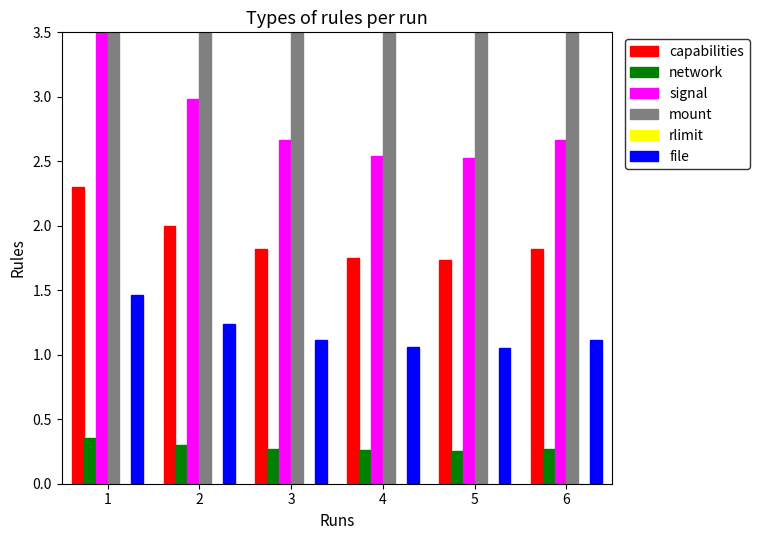

Reading right to left, transcribe all the data shown in this chart.

capabilities: 6=1.8	5=1.7	4=1.7	3=1.8	2=2.0	1=2.3
network: 6=0.3	5=0.3	4=0.3	3=0.3	2=0.3	1=0.4
signal: 6=2.7	5=2.5	4=2.5	3=2.7	2=3.0	1=3.5
mount: 6=5.6	5=5.3	4=5.3	3=5.6	2=6.2	1=7.4
rlimit: 6=0.0	5=0.0	4=0.0	3=0.0	2=0.0	1=0.0
file: 6=1.1	5=1.1	4=1.1	3=1.1	2=1.2	1=1.5